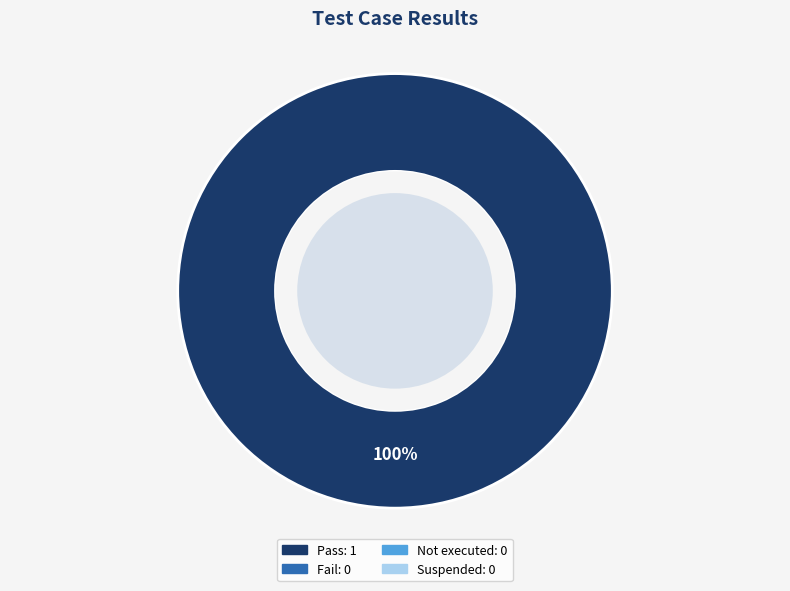

Is there a majority slice in this chart?

Yes